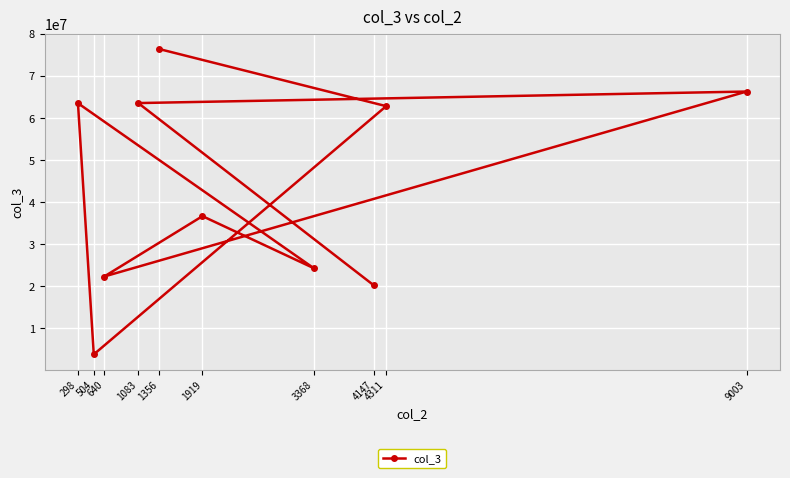

True or false: the data shows 18130632 at 298.

False